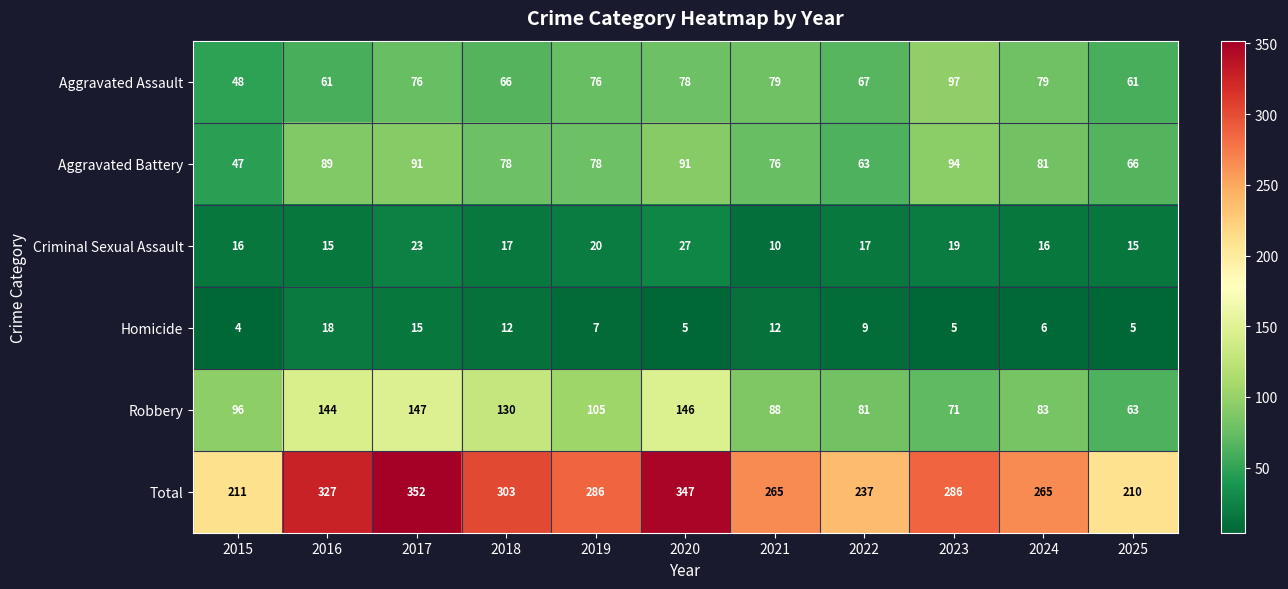

What is the difference between the second highest and second lowest values in the Total series?

136